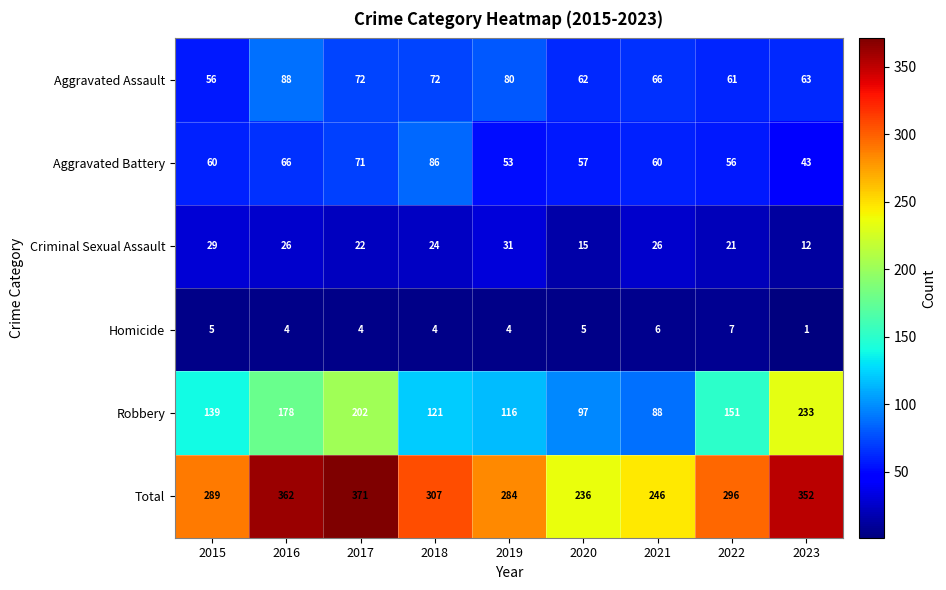

Rank the series at 2015 from highest to lowest value.

Total, Robbery, Aggravated Battery, Aggravated Assault, Criminal Sexual Assault, Homicide